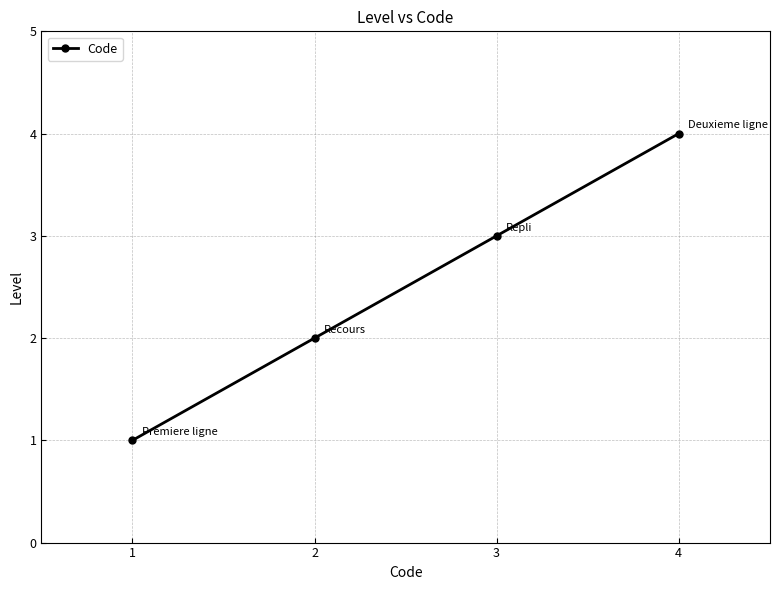

List the labels in order of value, largest first.

4, 3, 2, 1